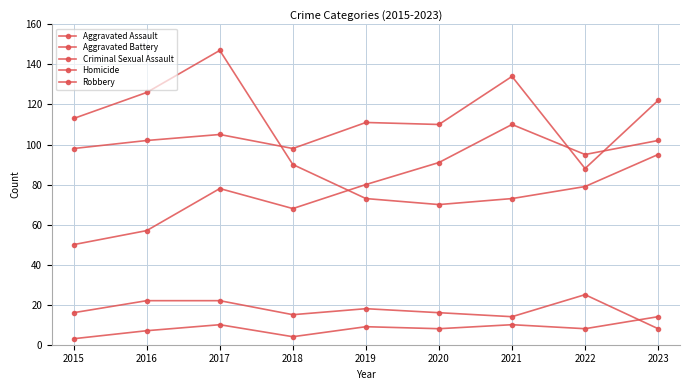

Does the chart display data point markers on the line(s)?

Yes